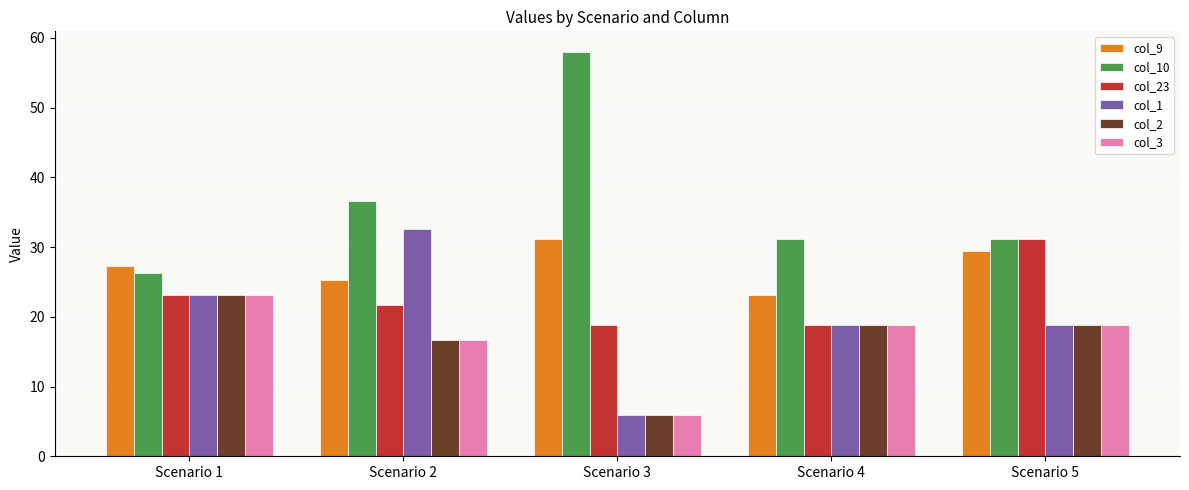

The col_1 series shows 7.9 at Scenario 5. True or false?

False